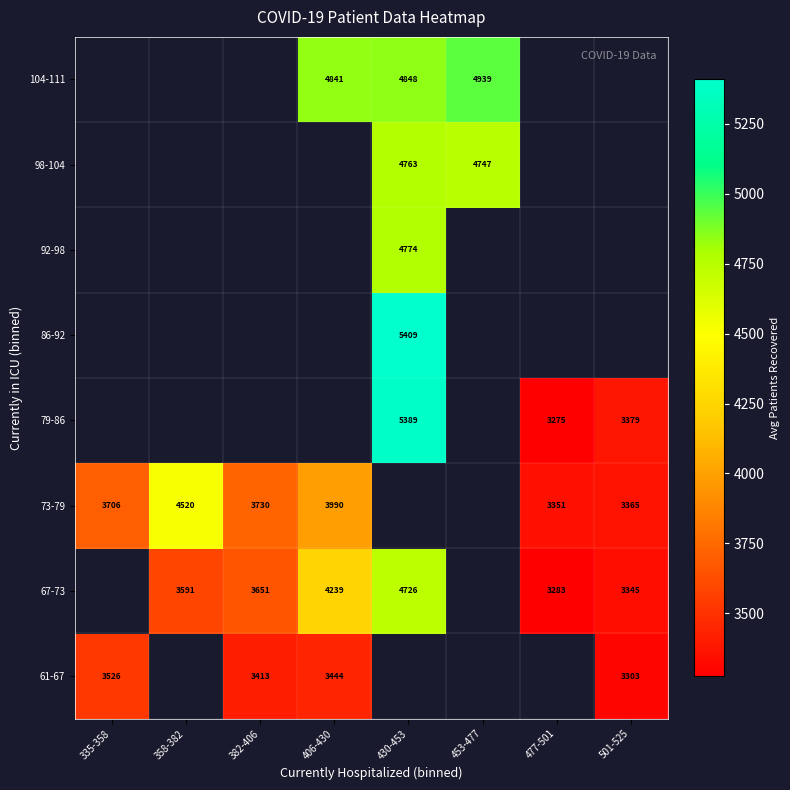

Where does the 73-79 series first go above 3990?

358-382